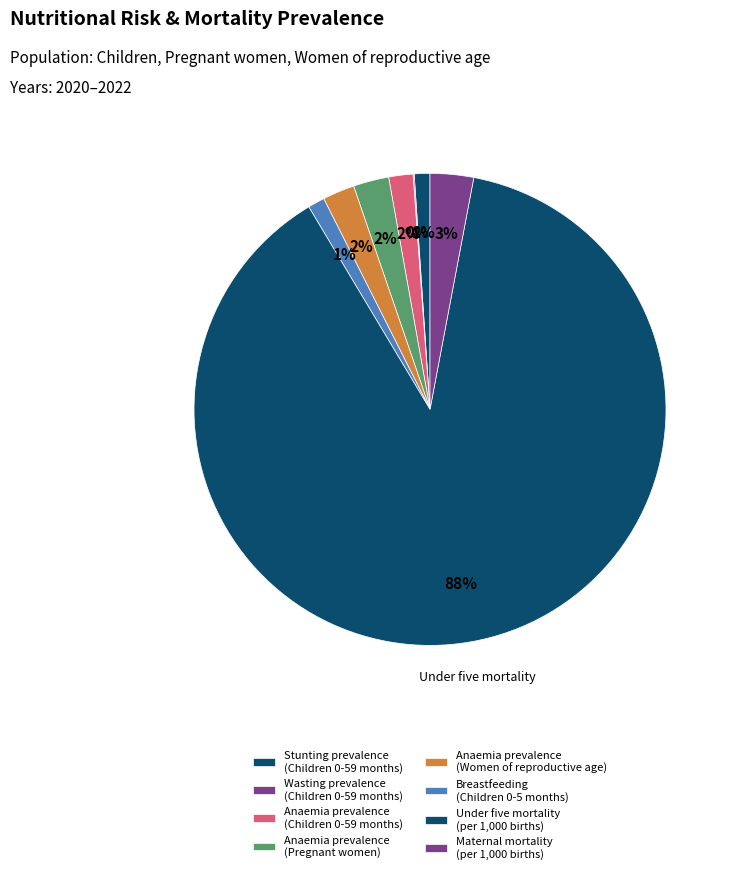

Rank the categories by value from highest to lowest.

Under five mortality (per 1,000 births), Maternal mortality (per 1,000 births), Anaemia prevalence (Pregnant women), Anaemia prevalence (Women of reproductive age), Anaemia prevalence (Children 0-59 months), Breastfeeding (Children 0-5 months), Stunting prevalence (Children 0-59 months), Wasting prevalence (Children 0-59 months)